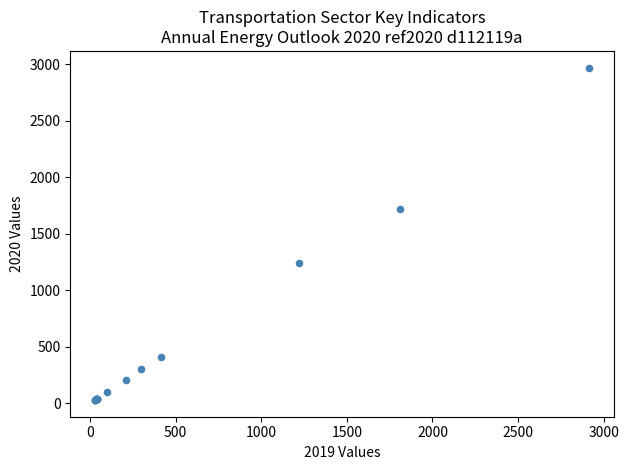

What Y value in the scatter plot is closest to 1499?

1718.2